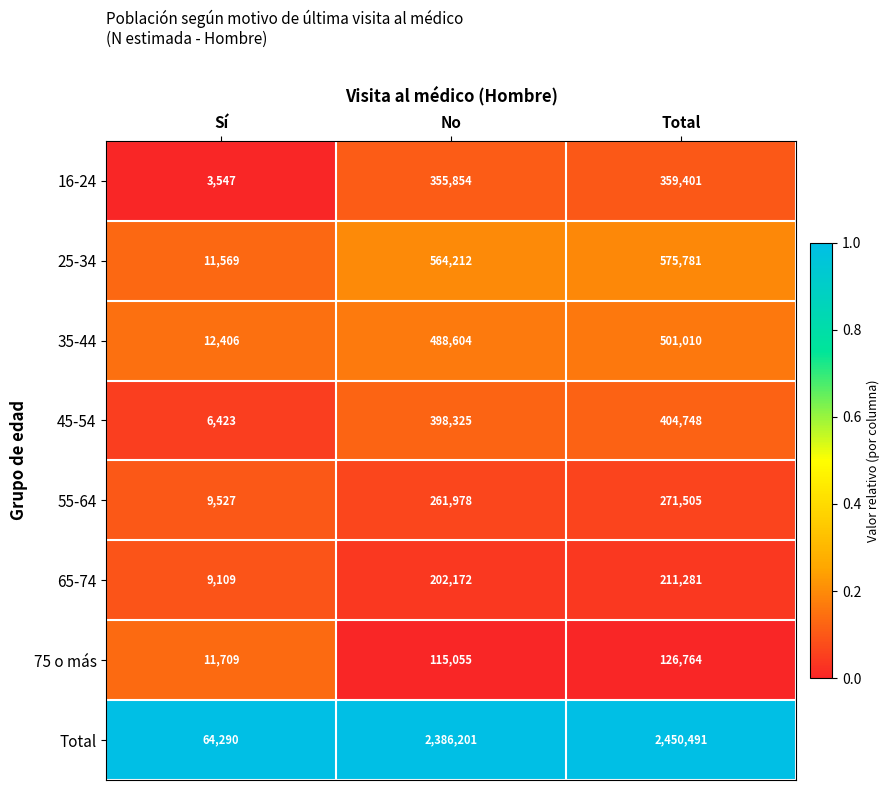

What is the sum of all 65-74 values?

422562